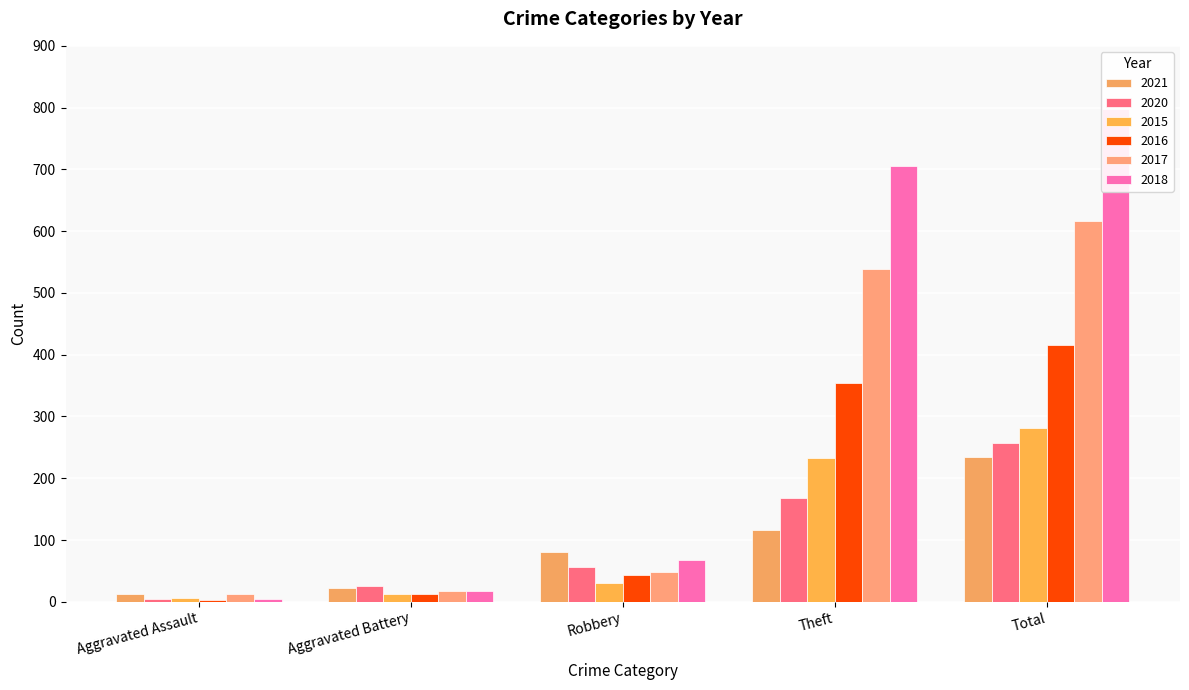

Does the chart contain stacked bars?

No